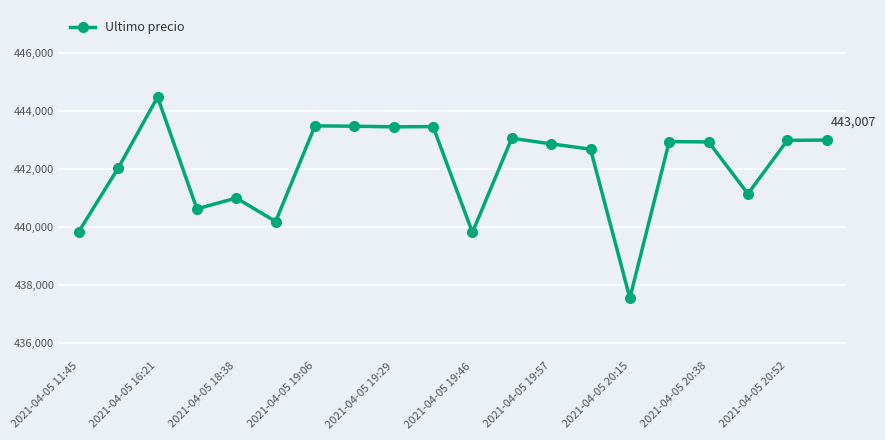

What is the average value?

442061